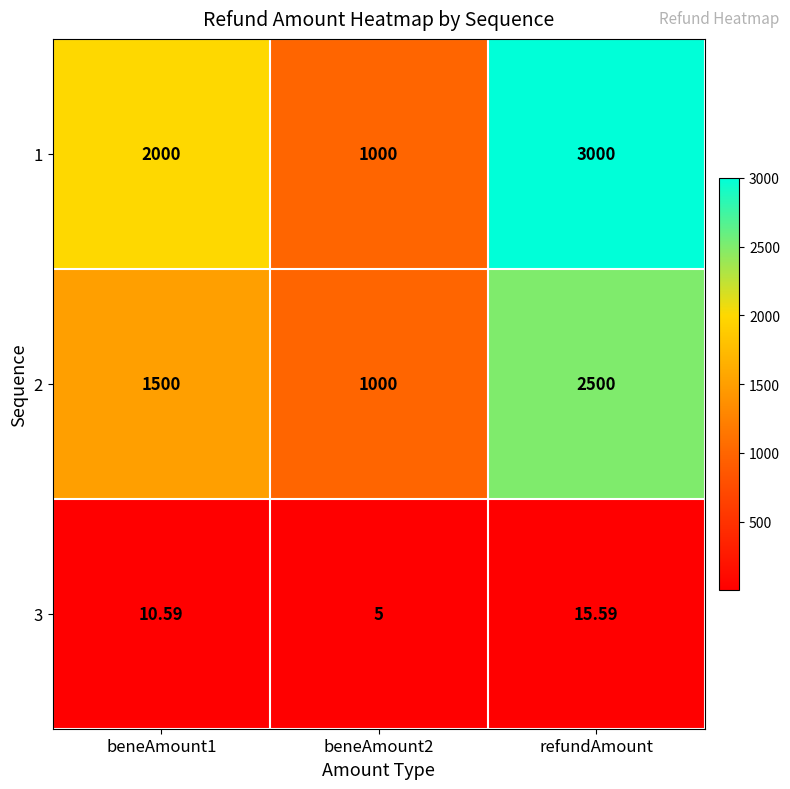

At which category is the sum across all series the highest?

refundAmount